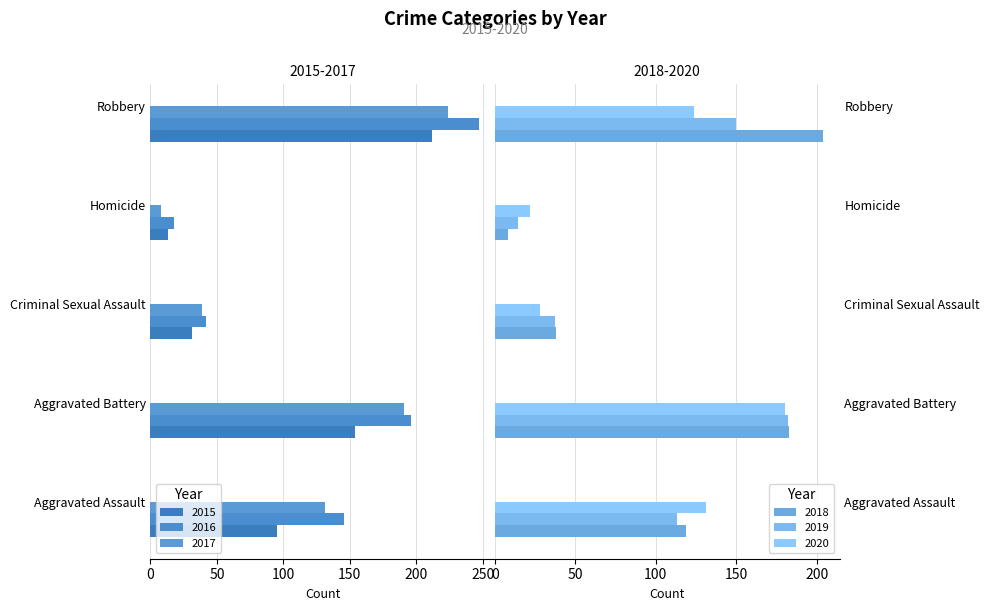

At which category is the sum across all series the highest?

Homicide